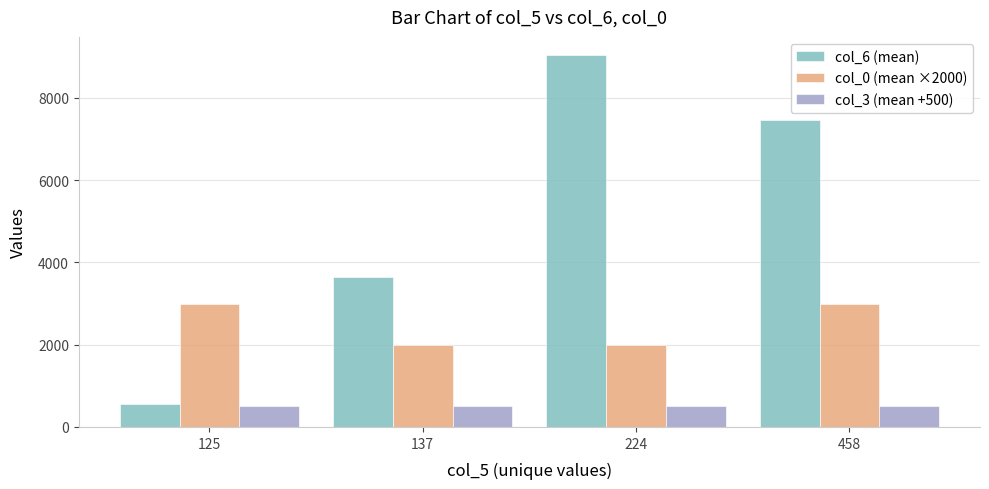

What is the difference between the col_6 (mean) values at 137 and 125?

3078.5